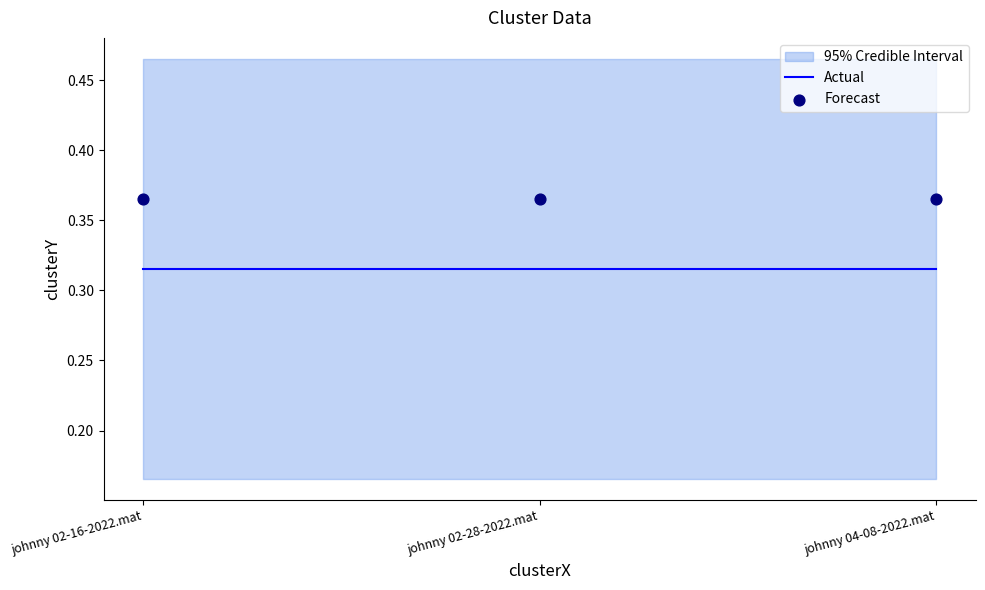

Which series has the largest total across all categories?

Forecast